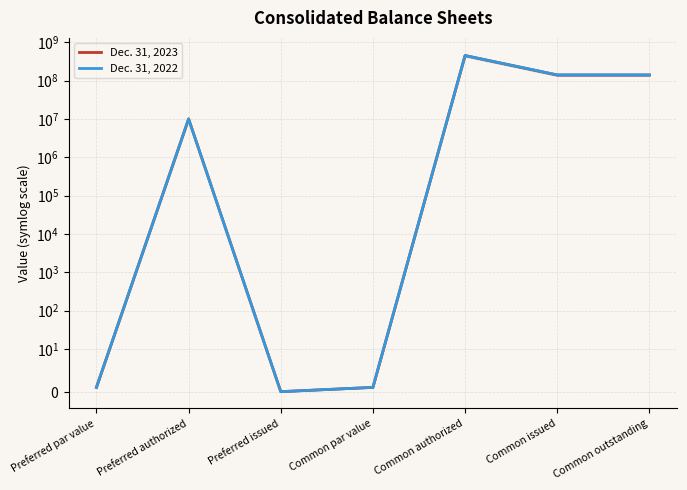

List the series in order of their overall mean, lowest first.

Dec. 31, 2023, Dec. 31, 2022